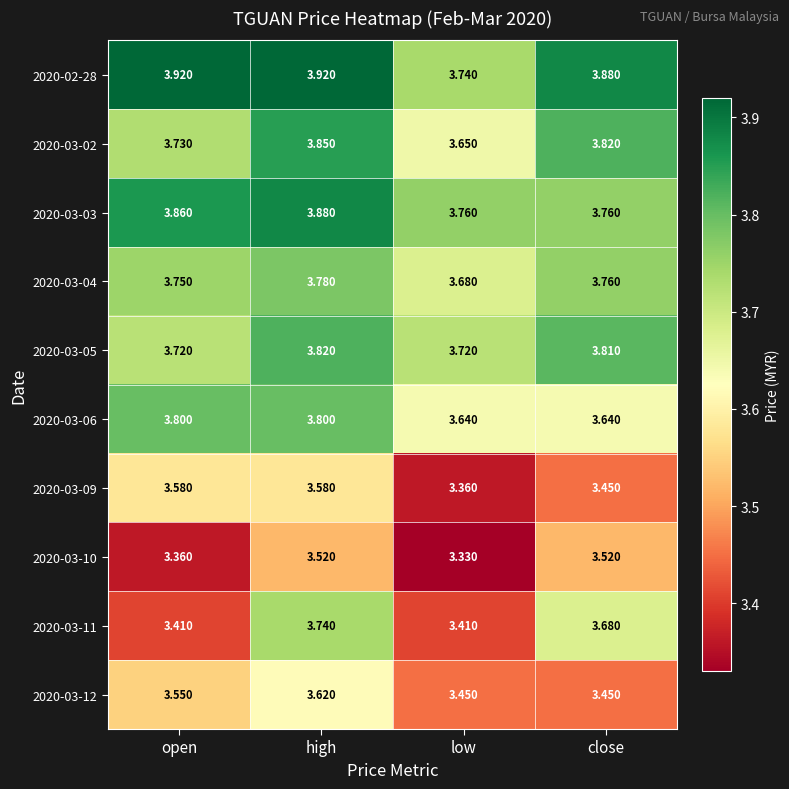

Is the value of 2020-03-09 at close greater than the value of 2020-03-02 at open?

No